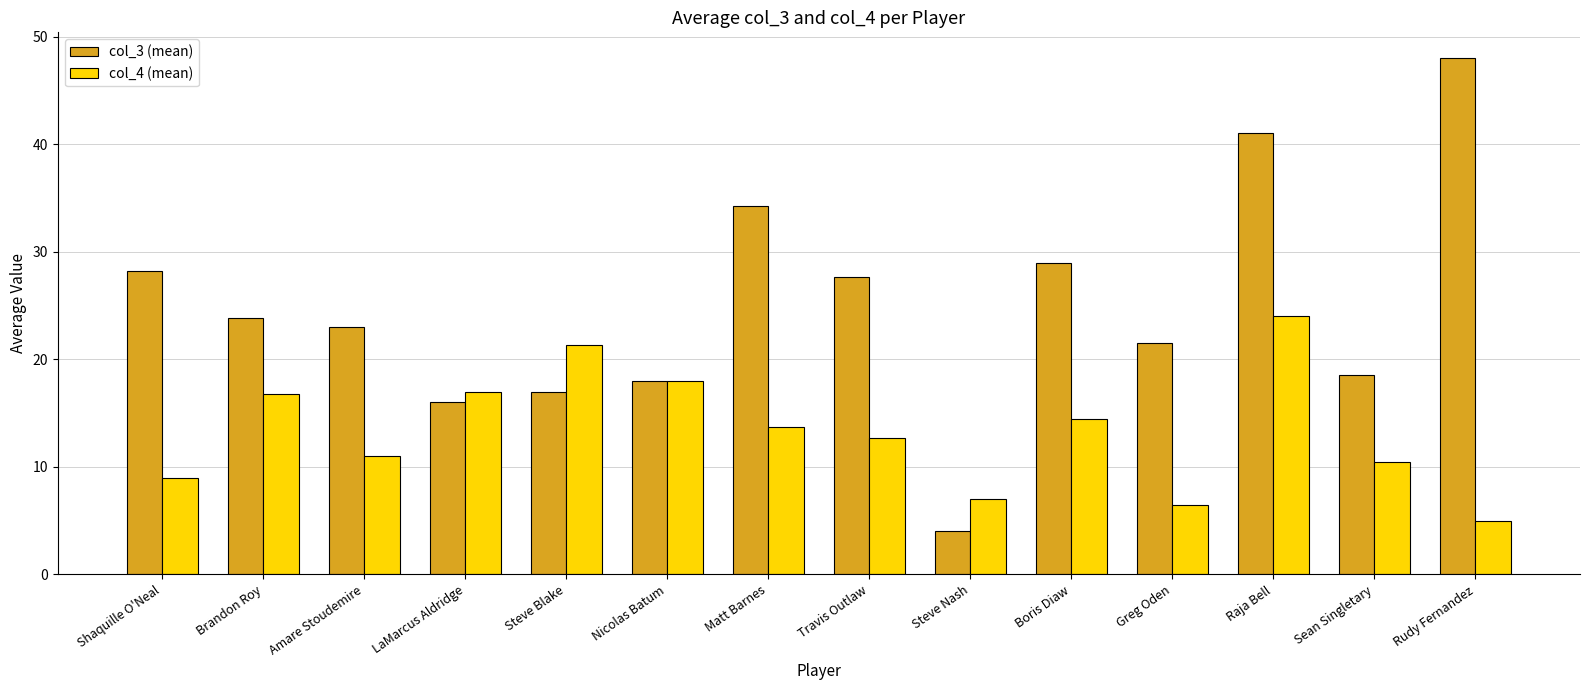

Which category has the highest value across all series?

Rudy Fernandez